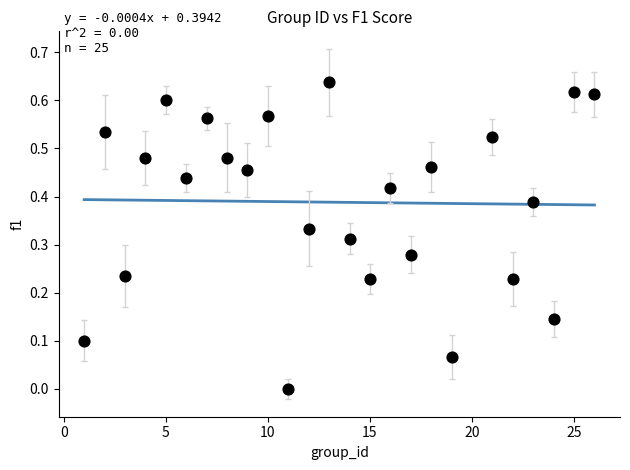

What is the range of X values (max minus min)?

25.0